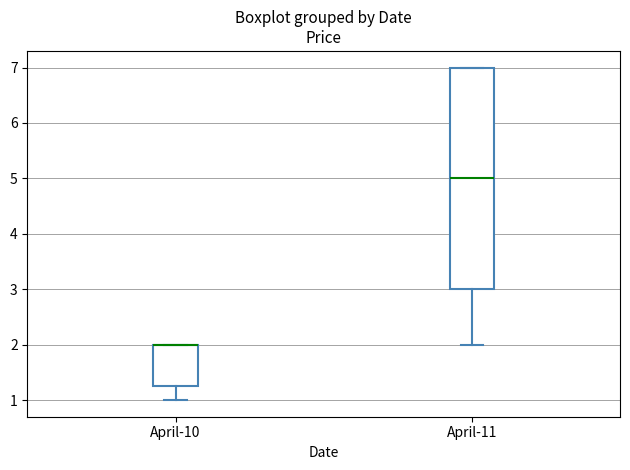

Reading left to right, read every box against the y-axis: the position of its median line, the range the box covers, and the ends of its whiskers. The values are not printed on the chart, so give them approximately, as read against the axis.

April-10: median 2.0 (drawn on the box's upper edge), box 1.3 to 2.0, whiskers 1.0 to 2.0
April-11: median 5.0, box 3.0 to 7.0, whiskers 2.0 to 7.0